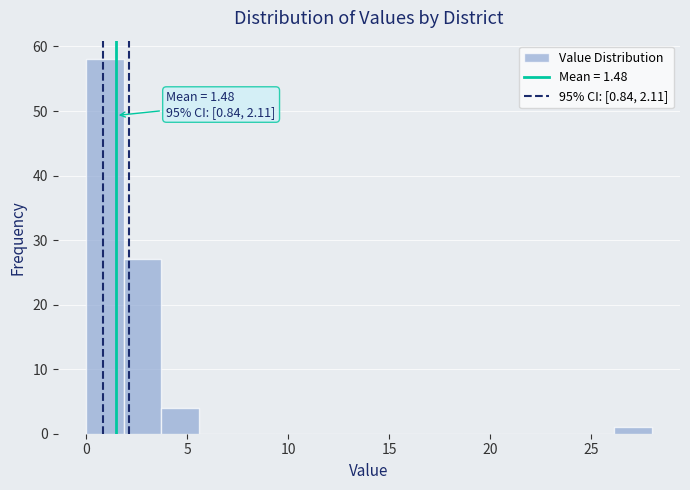

Around what value on the x-axis is the tallest bar? Give the approximate position of its centre, as read against the axis.

1.0